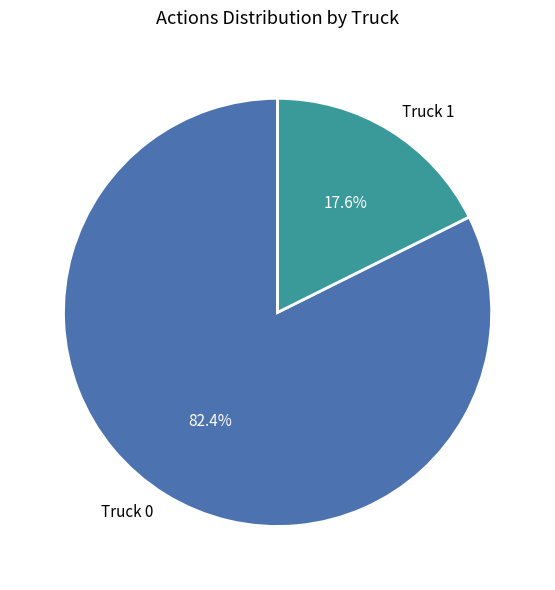

To the nearest percent, what percentage of the pie is Truck 1?

18%